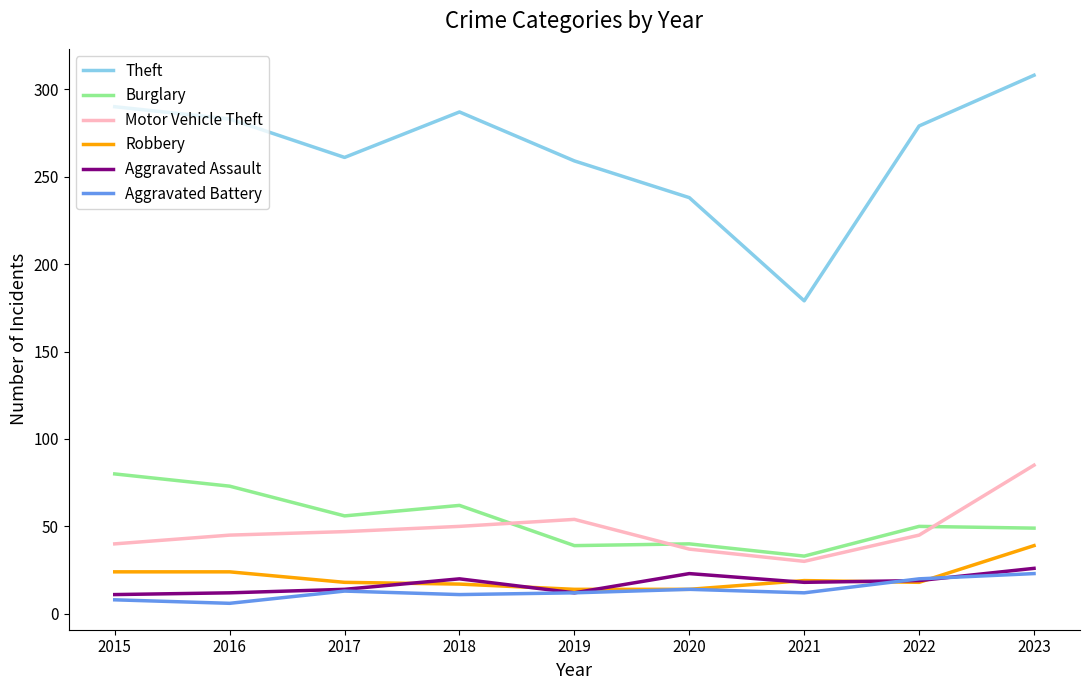

What is the difference between the highest and lowest values at 2019?

247